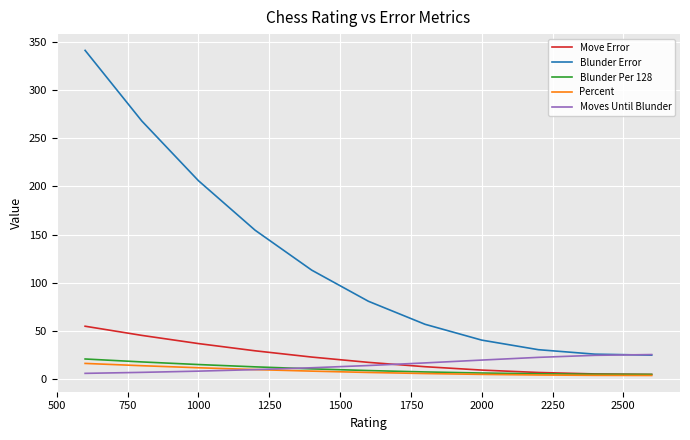

What is the difference between the maximum and minimum values in the Move Error series?

50.0